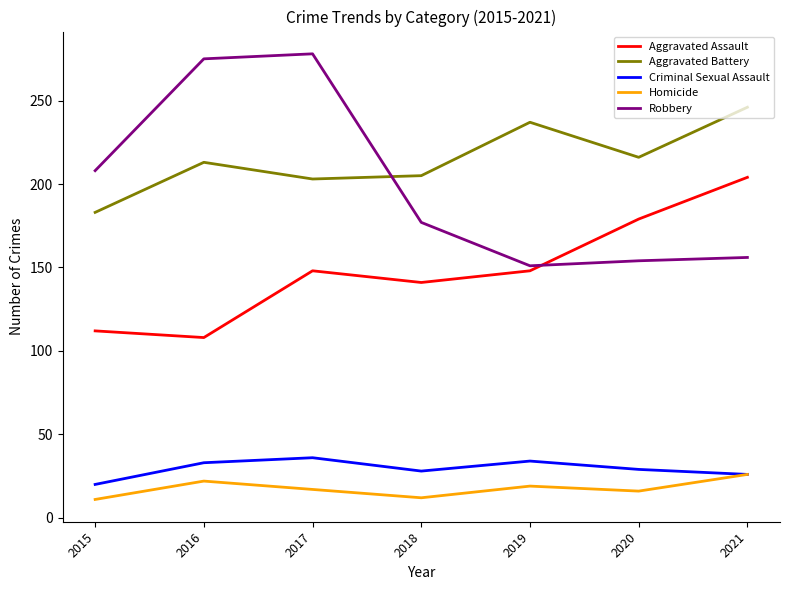

What is the highest value of the Robbery series?

278